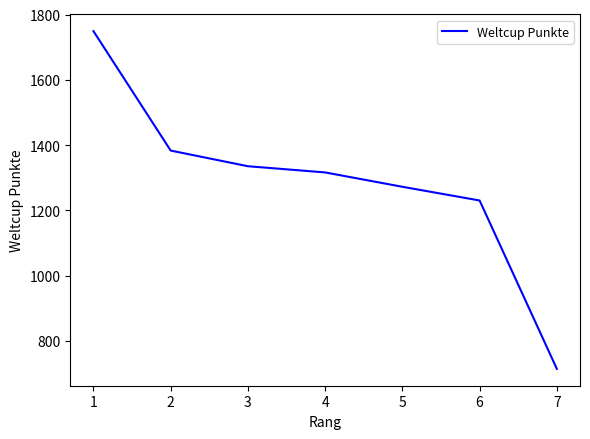

What is the difference between the maximum and minimum values?

1035